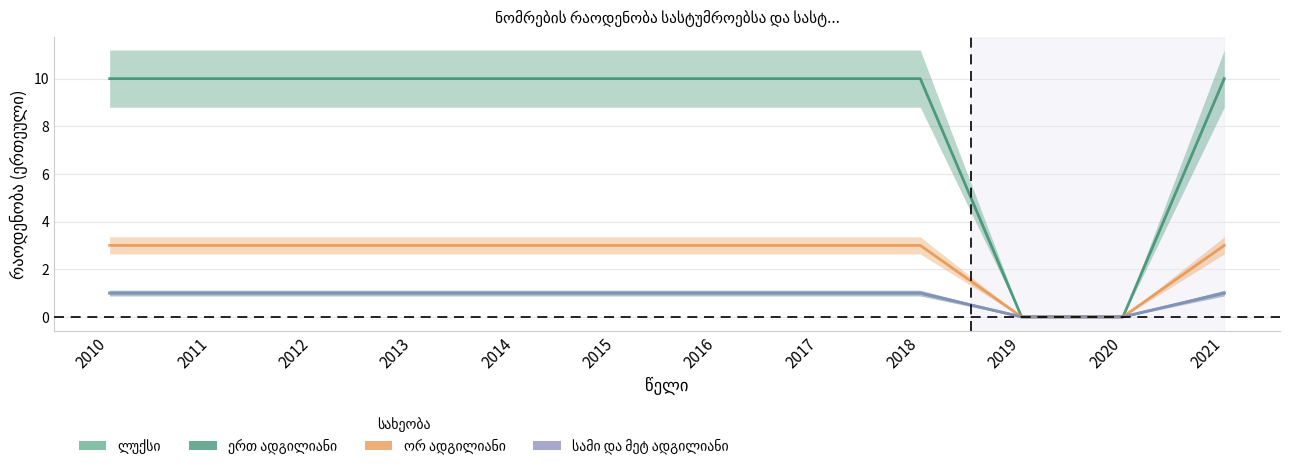

True or false: ერთ ადგილიანი and ლუქსი cross at least once.

False